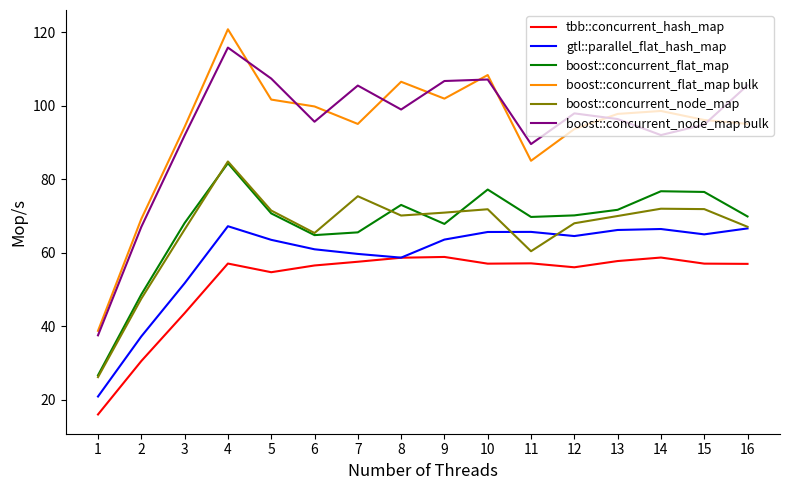

In boost::concurrent_node_map bulk, how many points are lower than both neighbors (excluding endpoints)?

4